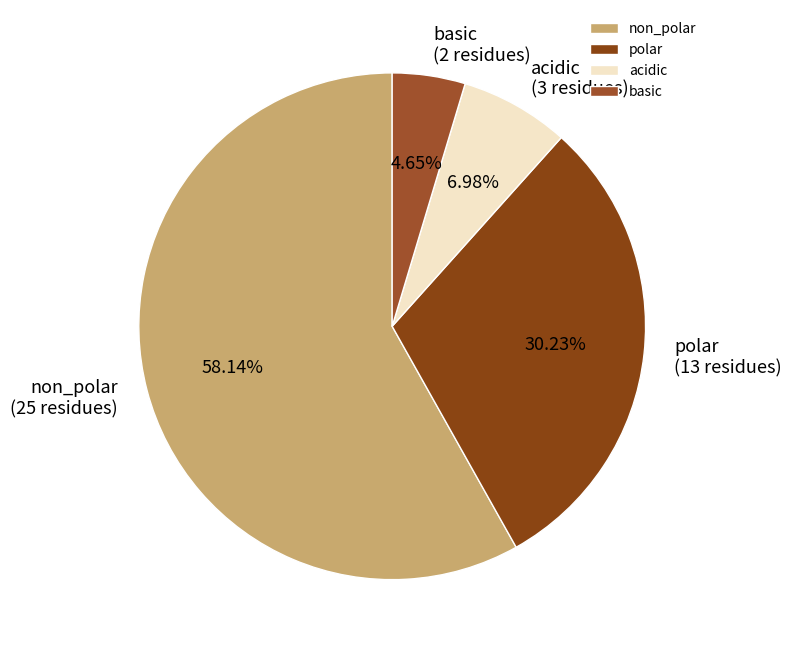

To the nearest percent, what is the difference between the acidic and basic slice percentages?

2%